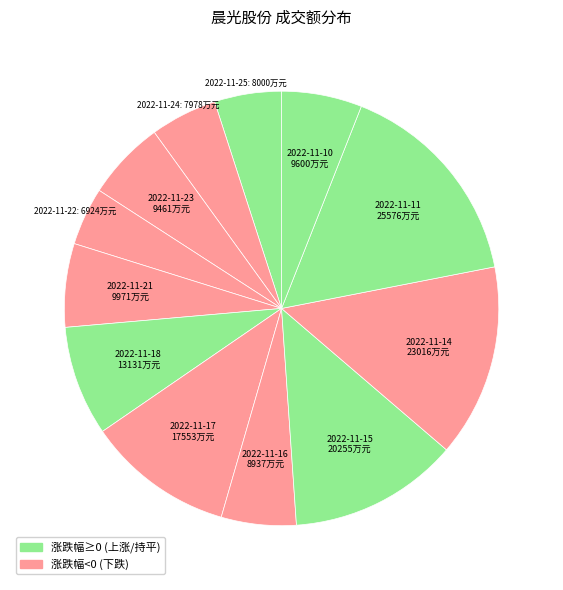

How many slices are in this pie chart?

12